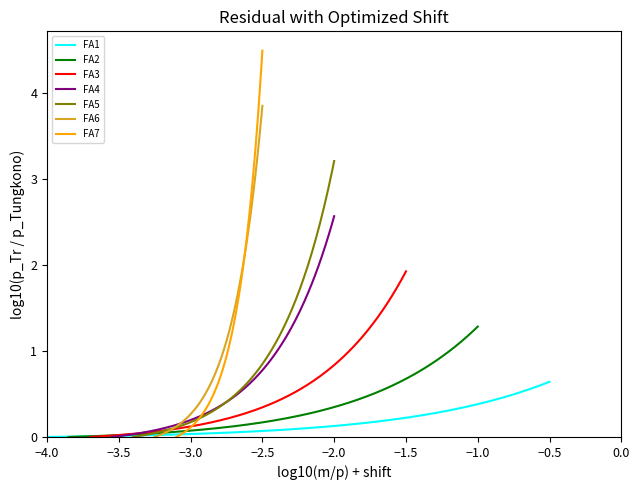

Does the chart have visible grid lines?

No